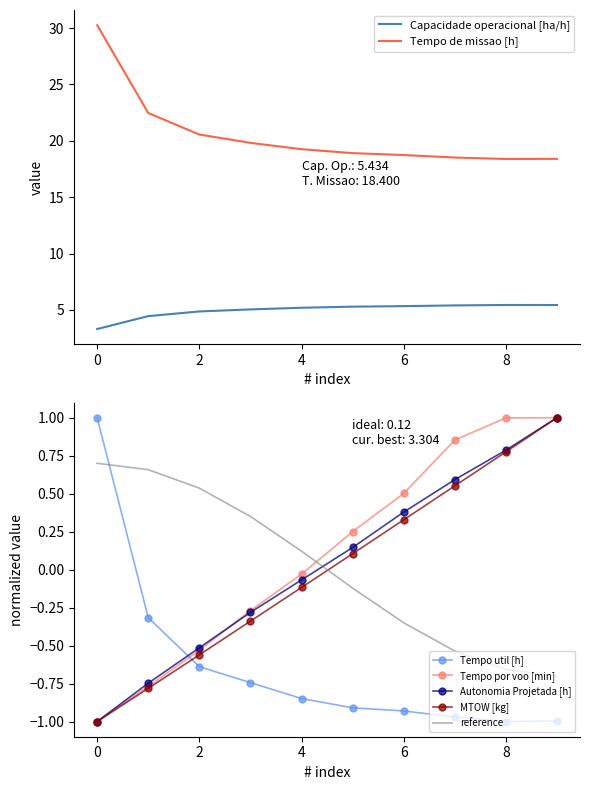

What is the value of the Autonomia Projetada [h] point at the 6th from the left?

0.1